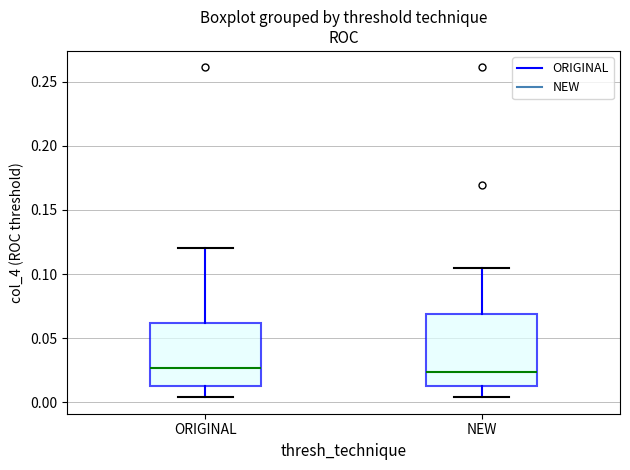

Reading left to right, read every box against the y-axis: the position of its median line, the range the box covers, and the ends of its whiskers. The values are not printed on the chart, so give them approximately, as read against the axis.

ORIGINAL: median 0.025, box 0.015 to 0.060, whiskers 0.005 to 0.120
NEW: median 0.025, box 0.015 to 0.070, whiskers 0.005 to 0.105